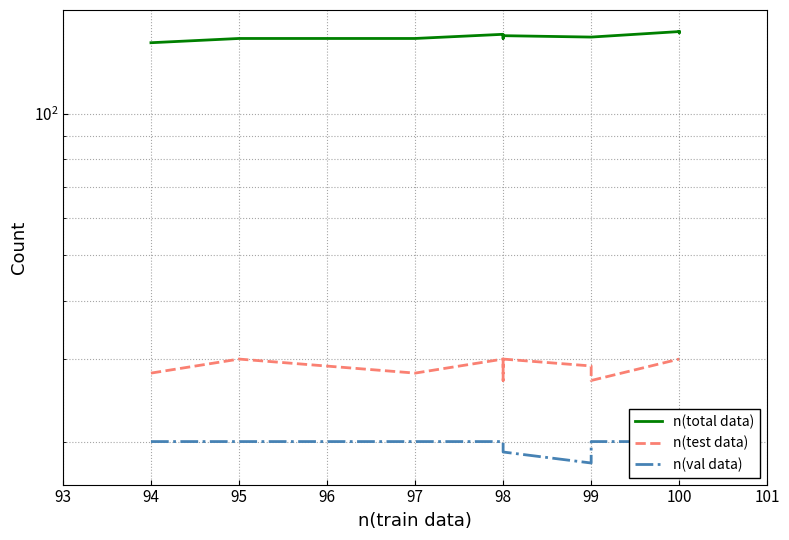

Is it true that n(total data) equals 72 at 100?

False